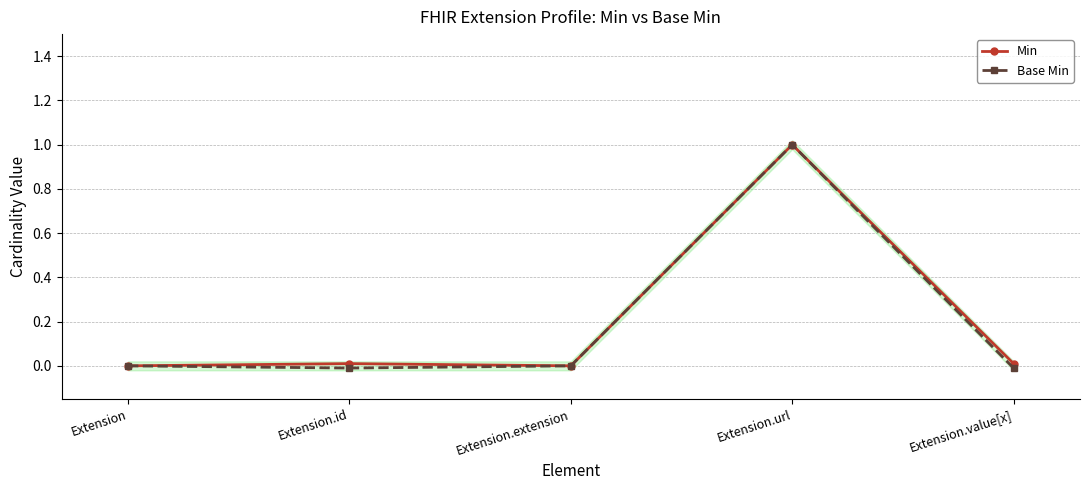

List the series in order of their overall mean, lowest first.

Base Min, Min